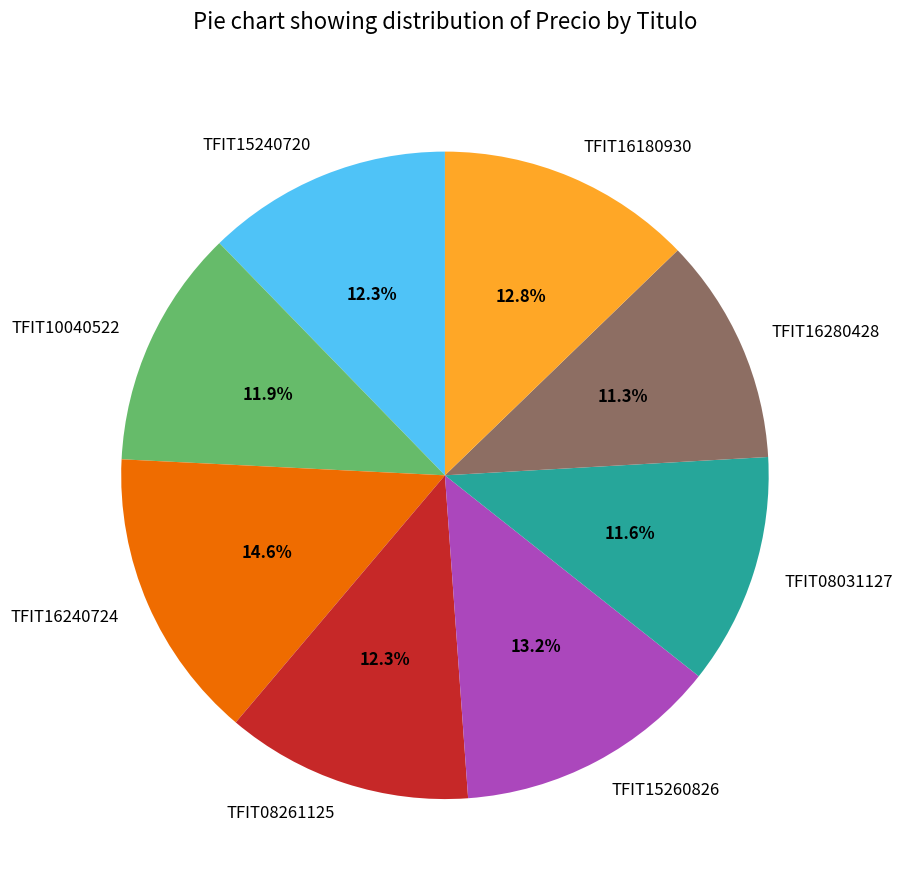

What percentage is NOT represented by TFIT10040522?

88.1%